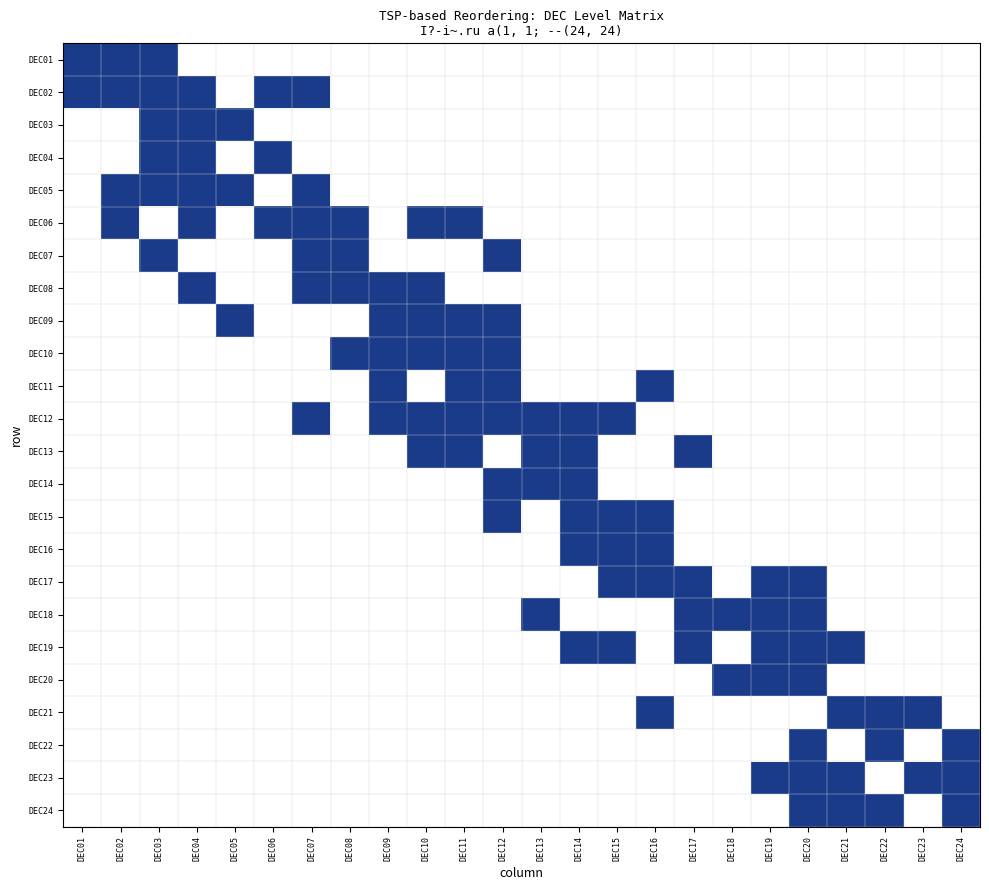

Reading left to right, transcribe all the data shown in this chart.

DEC01: DEC01=1	DEC02=1	DEC03=1	DEC04=0	DEC05=0	DEC06=0	DEC07=0	DEC08=0	DEC09=0	DEC10=0	DEC11=0	DEC12=0	DEC13=0	DEC14=0	DEC15=0	DEC16=0	DEC17=0	DEC18=0	DEC19=0	DEC20=0	DEC21=0	DEC22=0	DEC23=0	DEC24=0
DEC02: DEC01=1	DEC02=1	DEC03=1	DEC04=1	DEC05=0	DEC06=1	DEC07=1	DEC08=0	DEC09=0	DEC10=0	DEC11=0	DEC12=0	DEC13=0	DEC14=0	DEC15=0	DEC16=0	DEC17=0	DEC18=0	DEC19=0	DEC20=0	DEC21=0	DEC22=0	DEC23=0	DEC24=0
DEC03: DEC01=0	DEC02=0	DEC03=1	DEC04=1	DEC05=1	DEC06=0	DEC07=0	DEC08=0	DEC09=0	DEC10=0	DEC11=0	DEC12=0	DEC13=0	DEC14=0	DEC15=0	DEC16=0	DEC17=0	DEC18=0	DEC19=0	DEC20=0	DEC21=0	DEC22=0	DEC23=0	DEC24=0
DEC04: DEC01=0	DEC02=0	DEC03=1	DEC04=1	DEC05=0	DEC06=1	DEC07=0	DEC08=0	DEC09=0	DEC10=0	DEC11=0	DEC12=0	DEC13=0	DEC14=0	DEC15=0	DEC16=0	DEC17=0	DEC18=0	DEC19=0	DEC20=0	DEC21=0	DEC22=0	DEC23=0	DEC24=0
DEC05: DEC01=0	DEC02=1	DEC03=1	DEC04=1	DEC05=1	DEC06=0	DEC07=1	DEC08=0	DEC09=0	DEC10=0	DEC11=0	DEC12=0	DEC13=0	DEC14=0	DEC15=0	DEC16=0	DEC17=0	DEC18=0	DEC19=0	DEC20=0	DEC21=0	DEC22=0	DEC23=0	DEC24=0
DEC06: DEC01=0	DEC02=1	DEC03=0	DEC04=1	DEC05=0	DEC06=1	DEC07=1	DEC08=1	DEC09=0	DEC10=1	DEC11=1	DEC12=0	DEC13=0	DEC14=0	DEC15=0	DEC16=0	DEC17=0	DEC18=0	DEC19=0	DEC20=0	DEC21=0	DEC22=0	DEC23=0	DEC24=0
DEC07: DEC01=0	DEC02=0	DEC03=1	DEC04=0	DEC05=0	DEC06=0	DEC07=1	DEC08=1	DEC09=0	DEC10=0	DEC11=0	DEC12=1	DEC13=0	DEC14=0	DEC15=0	DEC16=0	DEC17=0	DEC18=0	DEC19=0	DEC20=0	DEC21=0	DEC22=0	DEC23=0	DEC24=0
DEC08: DEC01=0	DEC02=0	DEC03=0	DEC04=1	DEC05=0	DEC06=0	DEC07=1	DEC08=1	DEC09=1	DEC10=1	DEC11=0	DEC12=0	DEC13=0	DEC14=0	DEC15=0	DEC16=0	DEC17=0	DEC18=0	DEC19=0	DEC20=0	DEC21=0	DEC22=0	DEC23=0	DEC24=0
DEC09: DEC01=0	DEC02=0	DEC03=0	DEC04=0	DEC05=1	DEC06=0	DEC07=0	DEC08=0	DEC09=1	DEC10=1	DEC11=1	DEC12=1	DEC13=0	DEC14=0	DEC15=0	DEC16=0	DEC17=0	DEC18=0	DEC19=0	DEC20=0	DEC21=0	DEC22=0	DEC23=0	DEC24=0
DEC10: DEC01=0	DEC02=0	DEC03=0	DEC04=0	DEC05=0	DEC06=0	DEC07=0	DEC08=1	DEC09=1	DEC10=1	DEC11=1	DEC12=1	DEC13=0	DEC14=0	DEC15=0	DEC16=0	DEC17=0	DEC18=0	DEC19=0	DEC20=0	DEC21=0	DEC22=0	DEC23=0	DEC24=0
DEC11: DEC01=0	DEC02=0	DEC03=0	DEC04=0	DEC05=0	DEC06=0	DEC07=0	DEC08=0	DEC09=1	DEC10=0	DEC11=1	DEC12=1	DEC13=0	DEC14=0	DEC15=0	DEC16=1	DEC17=0	DEC18=0	DEC19=0	DEC20=0	DEC21=0	DEC22=0	DEC23=0	DEC24=0
DEC12: DEC01=0	DEC02=0	DEC03=0	DEC04=0	DEC05=0	DEC06=0	DEC07=1	DEC08=0	DEC09=1	DEC10=1	DEC11=1	DEC12=1	DEC13=1	DEC14=1	DEC15=1	DEC16=0	DEC17=0	DEC18=0	DEC19=0	DEC20=0	DEC21=0	DEC22=0	DEC23=0	DEC24=0
DEC13: DEC01=0	DEC02=0	DEC03=0	DEC04=0	DEC05=0	DEC06=0	DEC07=0	DEC08=0	DEC09=0	DEC10=1	DEC11=1	DEC12=0	DEC13=1	DEC14=1	DEC15=0	DEC16=0	DEC17=1	DEC18=0	DEC19=0	DEC20=0	DEC21=0	DEC22=0	DEC23=0	DEC24=0
DEC14: DEC01=0	DEC02=0	DEC03=0	DEC04=0	DEC05=0	DEC06=0	DEC07=0	DEC08=0	DEC09=0	DEC10=0	DEC11=0	DEC12=1	DEC13=1	DEC14=1	DEC15=0	DEC16=0	DEC17=0	DEC18=0	DEC19=0	DEC20=0	DEC21=0	DEC22=0	DEC23=0	DEC24=0
DEC15: DEC01=0	DEC02=0	DEC03=0	DEC04=0	DEC05=0	DEC06=0	DEC07=0	DEC08=0	DEC09=0	DEC10=0	DEC11=0	DEC12=1	DEC13=0	DEC14=1	DEC15=1	DEC16=1	DEC17=0	DEC18=0	DEC19=0	DEC20=0	DEC21=0	DEC22=0	DEC23=0	DEC24=0
DEC16: DEC01=0	DEC02=0	DEC03=0	DEC04=0	DEC05=0	DEC06=0	DEC07=0	DEC08=0	DEC09=0	DEC10=0	DEC11=0	DEC12=0	DEC13=0	DEC14=1	DEC15=1	DEC16=1	DEC17=0	DEC18=0	DEC19=0	DEC20=0	DEC21=0	DEC22=0	DEC23=0	DEC24=0
DEC17: DEC01=0	DEC02=0	DEC03=0	DEC04=0	DEC05=0	DEC06=0	DEC07=0	DEC08=0	DEC09=0	DEC10=0	DEC11=0	DEC12=0	DEC13=0	DEC14=0	DEC15=1	DEC16=1	DEC17=1	DEC18=0	DEC19=1	DEC20=1	DEC21=0	DEC22=0	DEC23=0	DEC24=0
DEC18: DEC01=0	DEC02=0	DEC03=0	DEC04=0	DEC05=0	DEC06=0	DEC07=0	DEC08=0	DEC09=0	DEC10=0	DEC11=0	DEC12=0	DEC13=1	DEC14=0	DEC15=0	DEC16=0	DEC17=1	DEC18=1	DEC19=1	DEC20=1	DEC21=0	DEC22=0	DEC23=0	DEC24=0
DEC19: DEC01=0	DEC02=0	DEC03=0	DEC04=0	DEC05=0	DEC06=0	DEC07=0	DEC08=0	DEC09=0	DEC10=0	DEC11=0	DEC12=0	DEC13=0	DEC14=1	DEC15=1	DEC16=0	DEC17=1	DEC18=0	DEC19=1	DEC20=1	DEC21=1	DEC22=0	DEC23=0	DEC24=0
DEC20: DEC01=0	DEC02=0	DEC03=0	DEC04=0	DEC05=0	DEC06=0	DEC07=0	DEC08=0	DEC09=0	DEC10=0	DEC11=0	DEC12=0	DEC13=0	DEC14=0	DEC15=0	DEC16=0	DEC17=0	DEC18=1	DEC19=1	DEC20=1	DEC21=0	DEC22=0	DEC23=0	DEC24=0
DEC21: DEC01=0	DEC02=0	DEC03=0	DEC04=0	DEC05=0	DEC06=0	DEC07=0	DEC08=0	DEC09=0	DEC10=0	DEC11=0	DEC12=0	DEC13=0	DEC14=0	DEC15=0	DEC16=1	DEC17=0	DEC18=0	DEC19=0	DEC20=0	DEC21=1	DEC22=1	DEC23=1	DEC24=0
DEC22: DEC01=0	DEC02=0	DEC03=0	DEC04=0	DEC05=0	DEC06=0	DEC07=0	DEC08=0	DEC09=0	DEC10=0	DEC11=0	DEC12=0	DEC13=0	DEC14=0	DEC15=0	DEC16=0	DEC17=0	DEC18=0	DEC19=0	DEC20=1	DEC21=0	DEC22=1	DEC23=0	DEC24=1
DEC23: DEC01=0	DEC02=0	DEC03=0	DEC04=0	DEC05=0	DEC06=0	DEC07=0	DEC08=0	DEC09=0	DEC10=0	DEC11=0	DEC12=0	DEC13=0	DEC14=0	DEC15=0	DEC16=0	DEC17=0	DEC18=0	DEC19=1	DEC20=1	DEC21=1	DEC22=0	DEC23=1	DEC24=1
DEC24: DEC01=0	DEC02=0	DEC03=0	DEC04=0	DEC05=0	DEC06=0	DEC07=0	DEC08=0	DEC09=0	DEC10=0	DEC11=0	DEC12=0	DEC13=0	DEC14=0	DEC15=0	DEC16=0	DEC17=0	DEC18=0	DEC19=0	DEC20=1	DEC21=1	DEC22=1	DEC23=0	DEC24=1